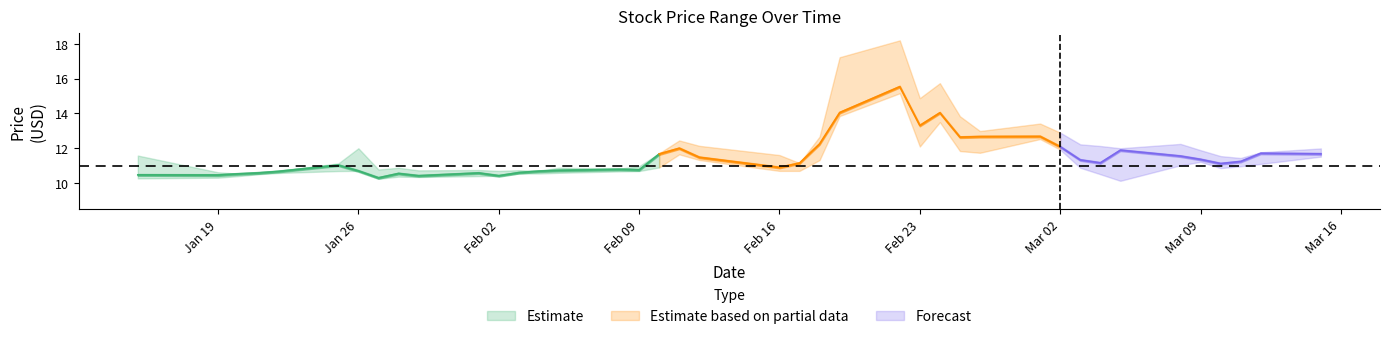

Read the Low value at 2021-02-01.

10.4